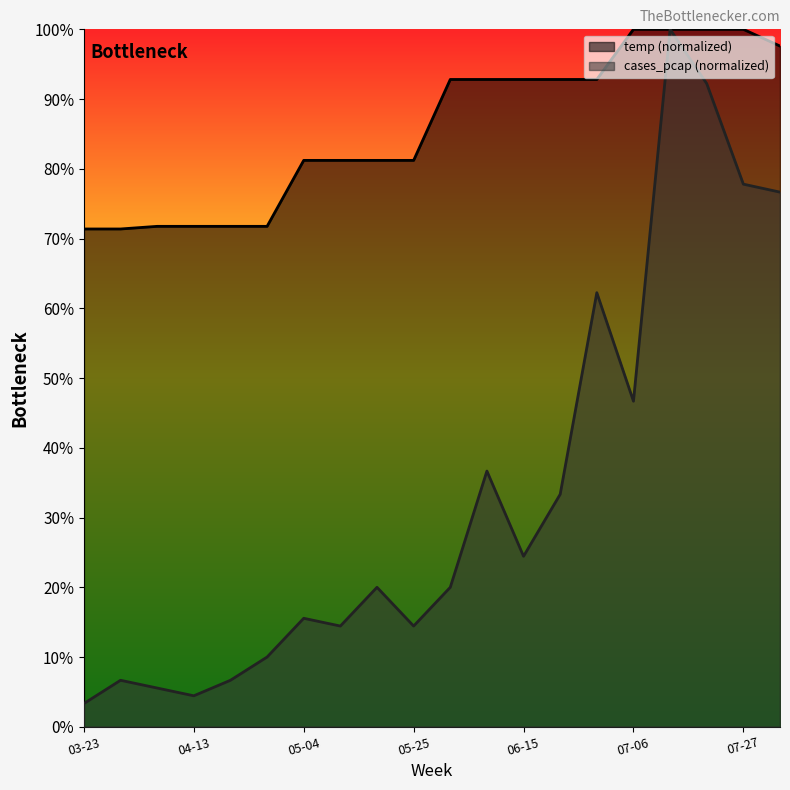

What is the difference between the temp values at 04-13 and 07-06?

0.3